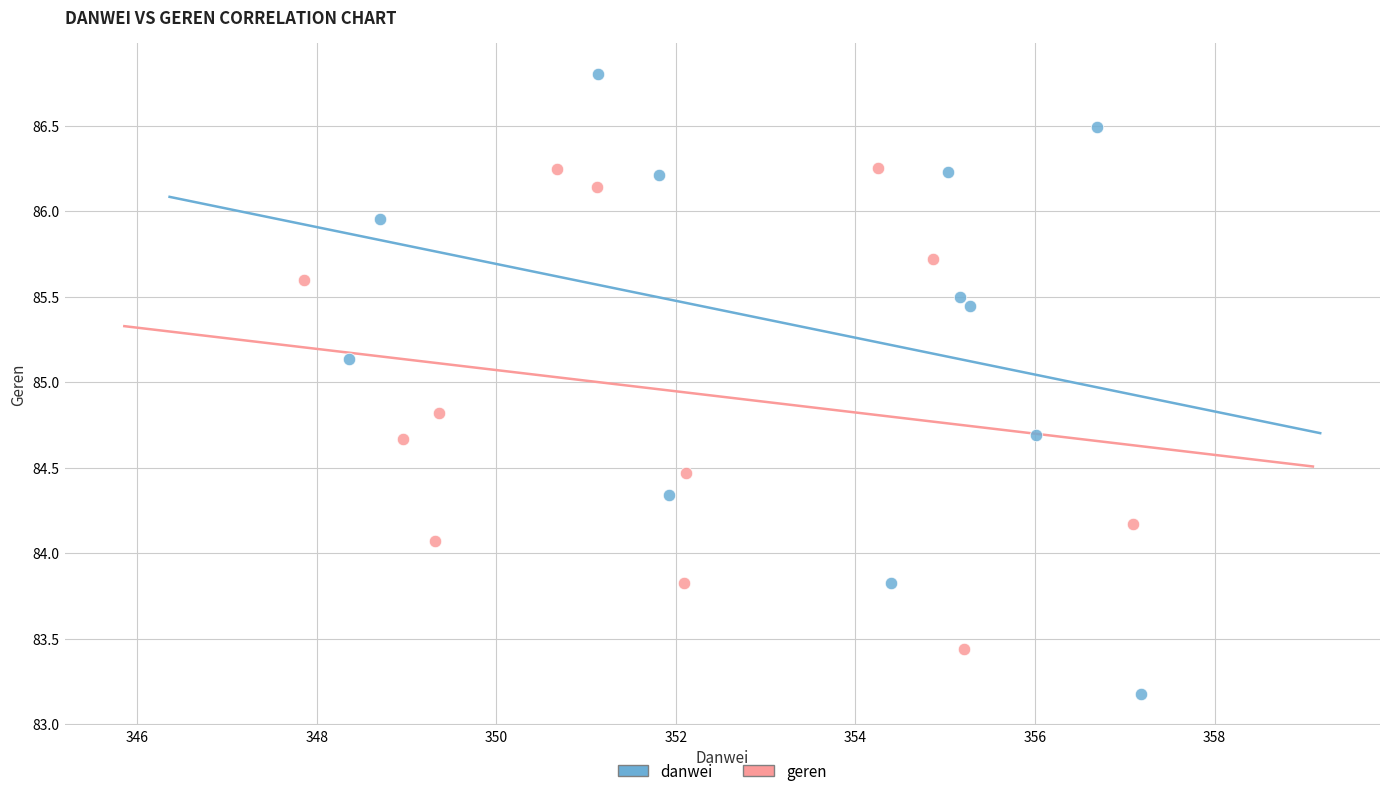

Which series reaches the maximum Y coordinate?

danwei